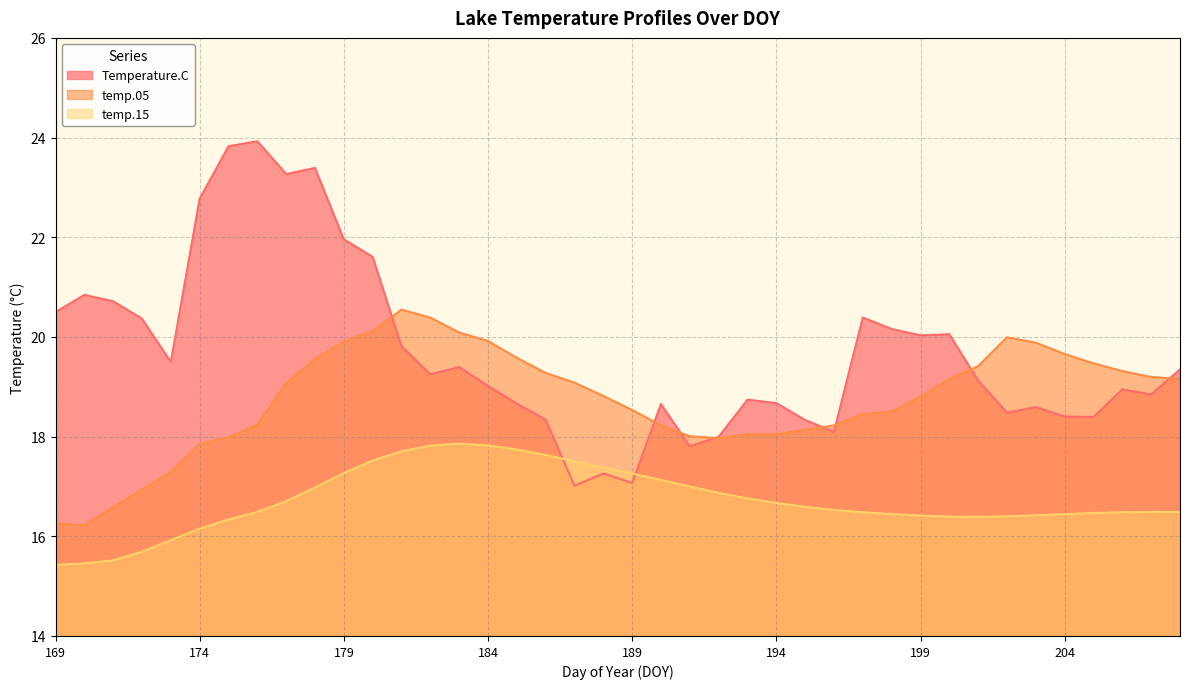

What is the sum of all temp.15 values?

669.0